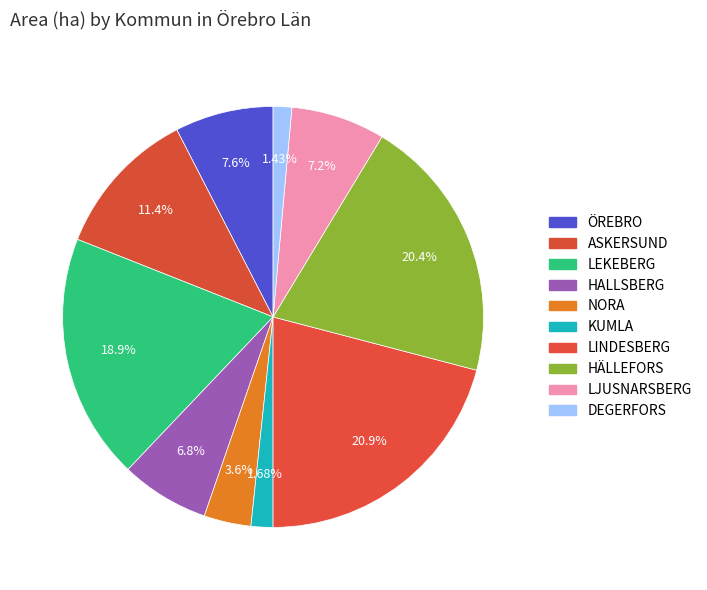

To the nearest percent, what is the combined percentage of LINDESBERG and ASKERSUND?

32%